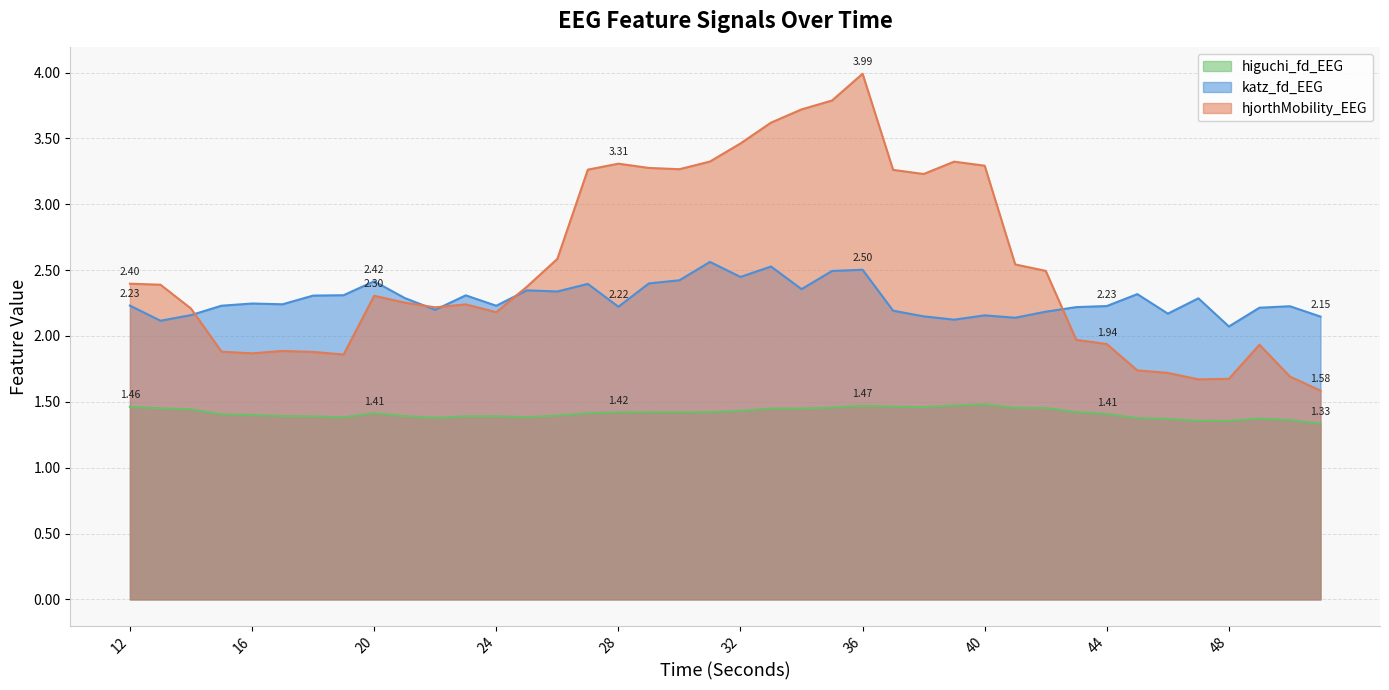

Between 29 and 48, which is larger?

29